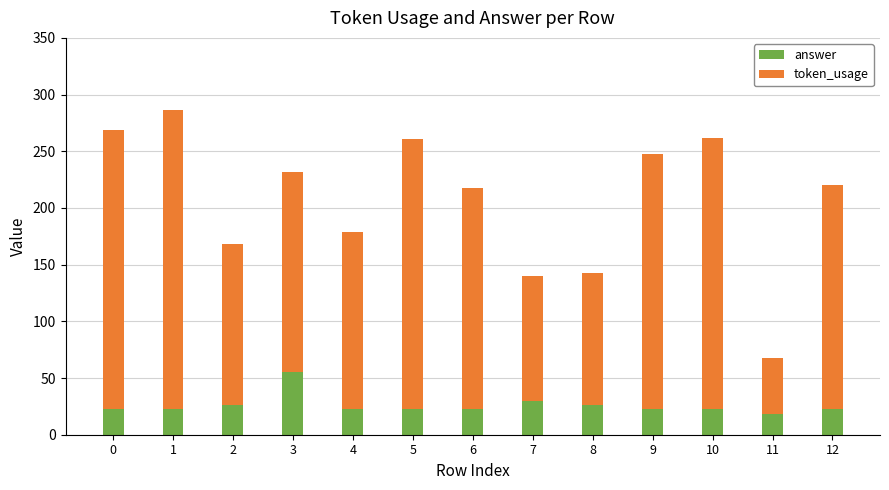

What is the value of the answer bar at the 7th from the left?

23